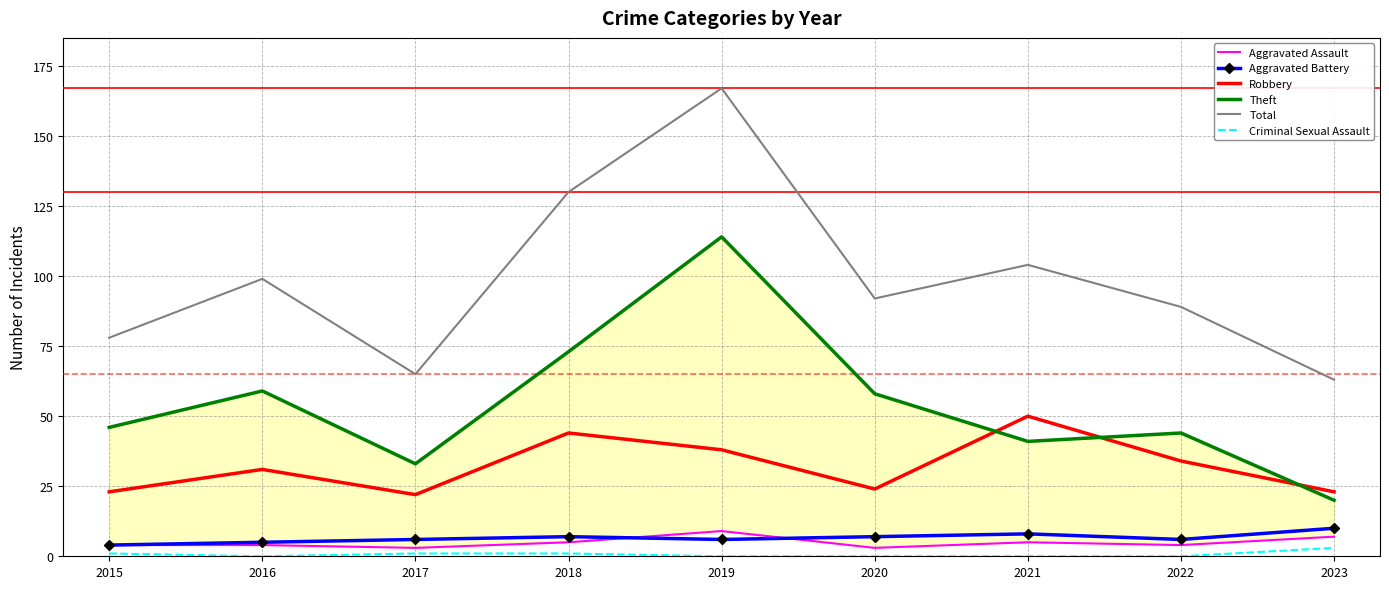

At which category is the sum across all series the highest?

2019